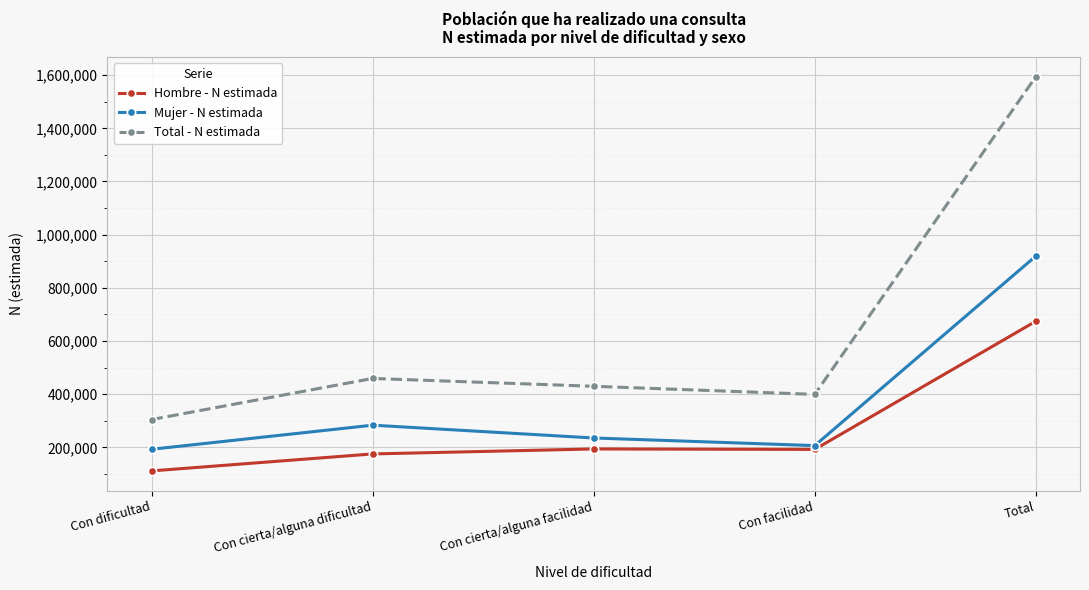

What is the value of the Total - N estimada point at the 1st from the left?

305005